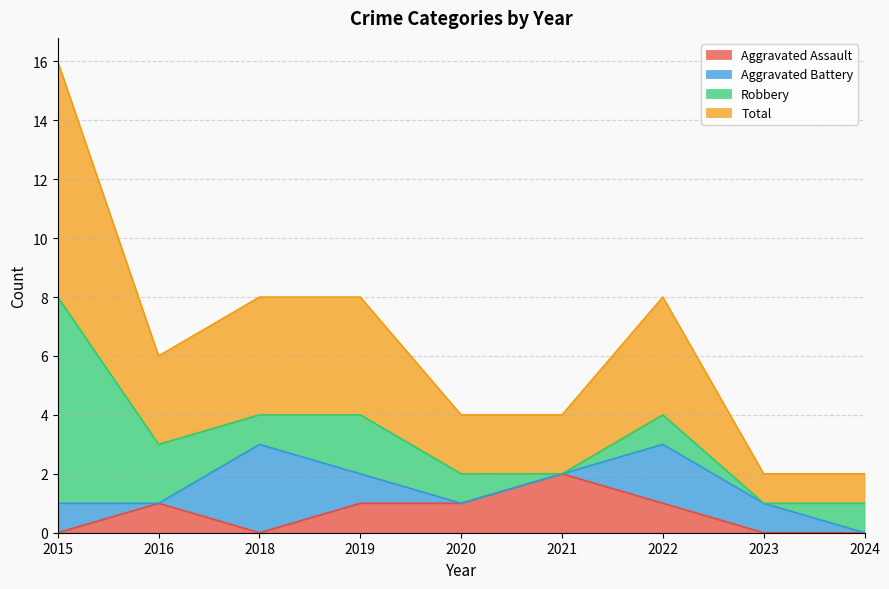

At which label does Aggravated Assault reach its peak?

2021